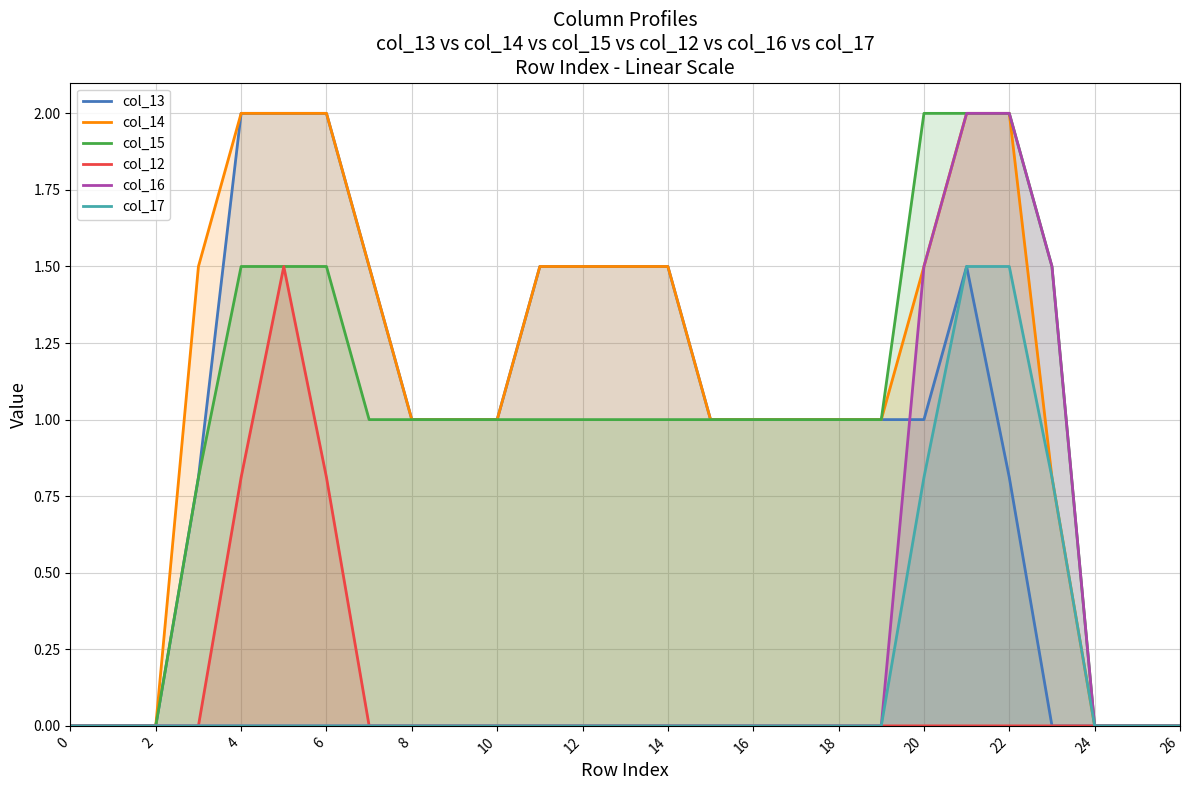

Count the number of categories in the chart.

27